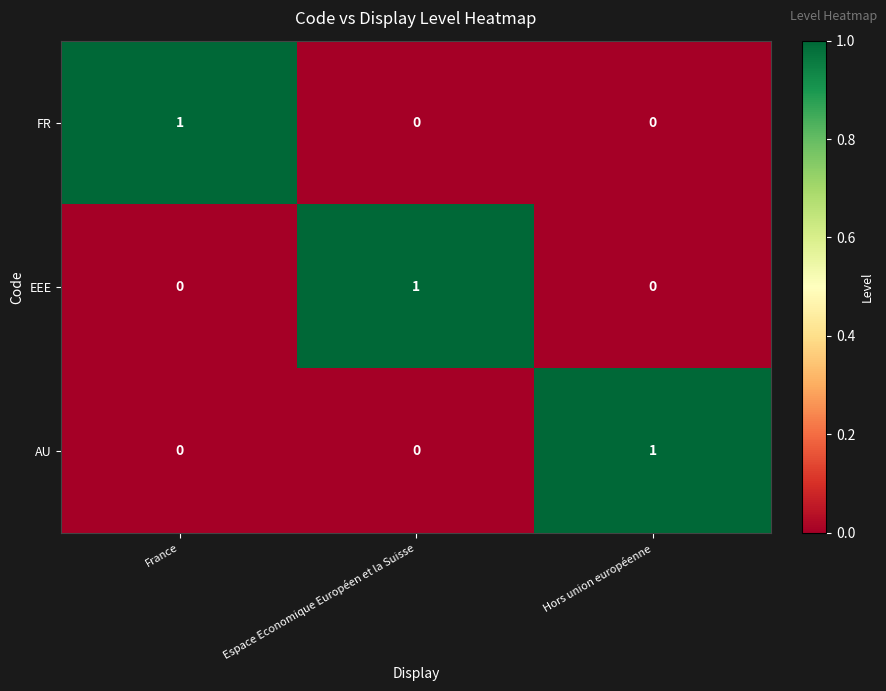

At how many categories does at least one series exceed 0?

3